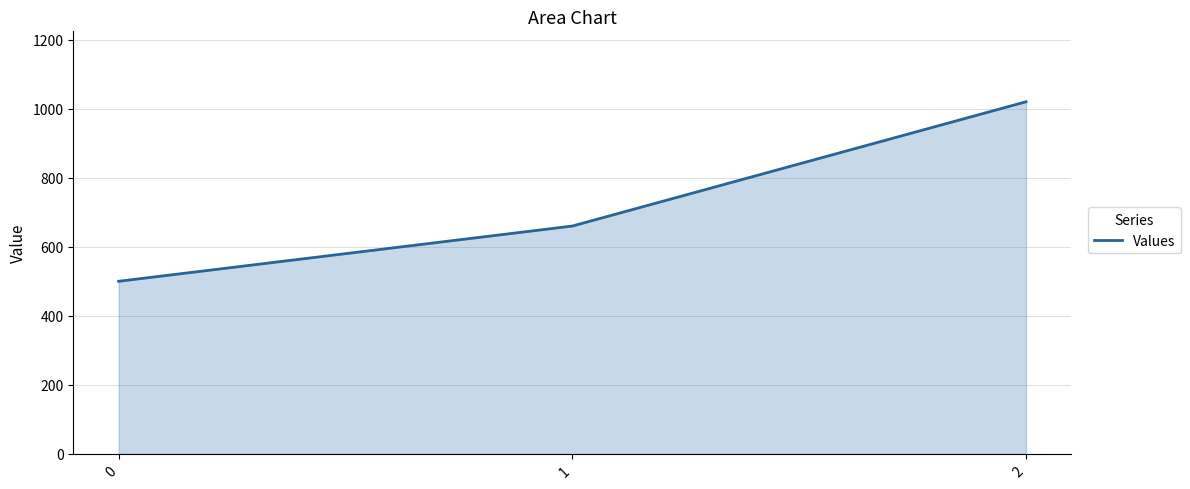

At which category does the chart reach its peak across all series?

2